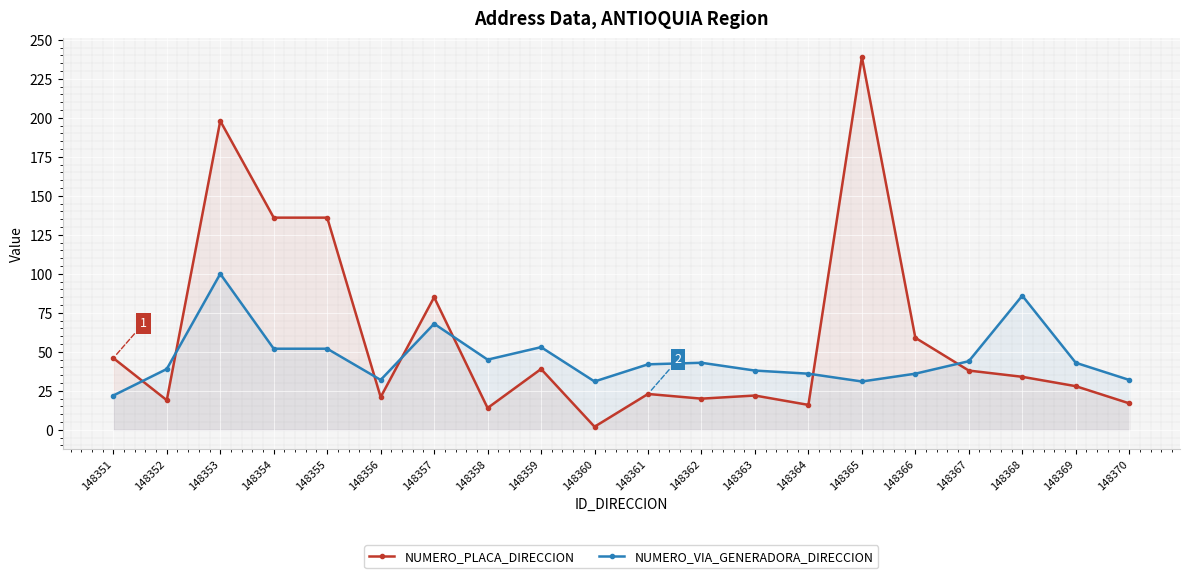

At which category is the sum across all series the highest?

148353